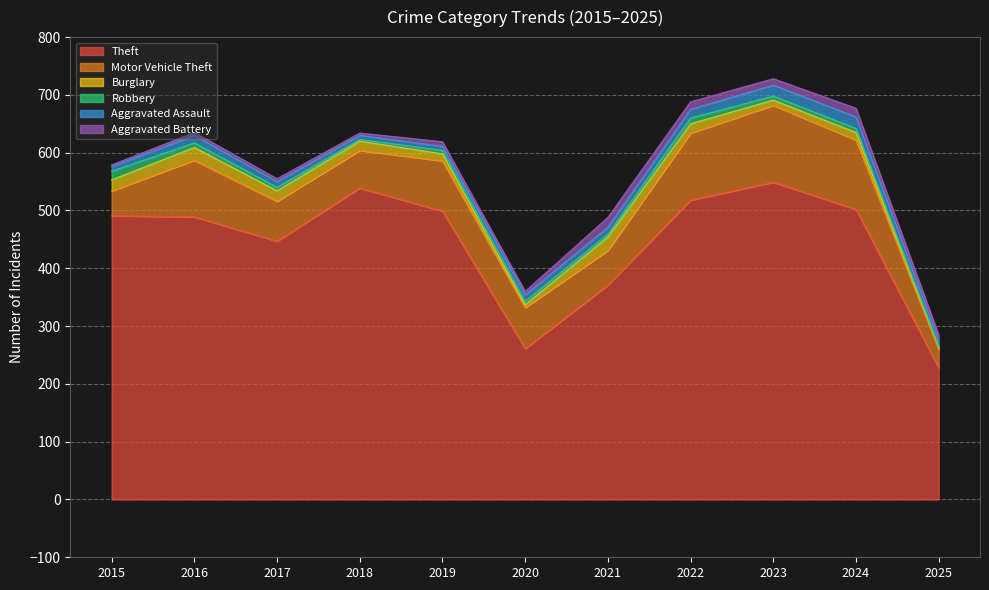

Does the chart display data point markers on the line(s)?

No